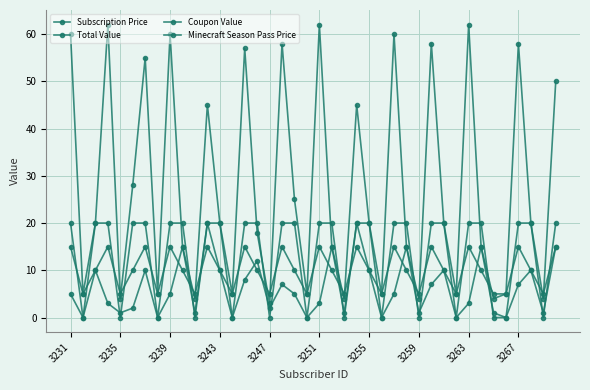

Does the chart have visible grid lines?

Yes